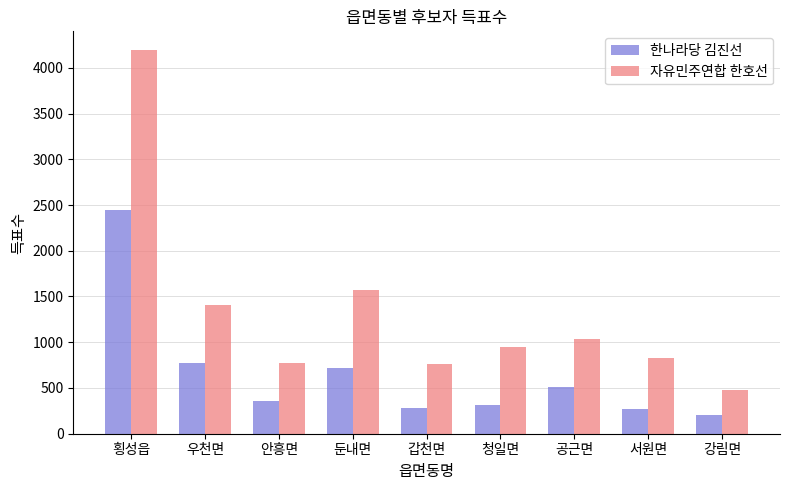

At how many categories does at least one series exceed 282?

9